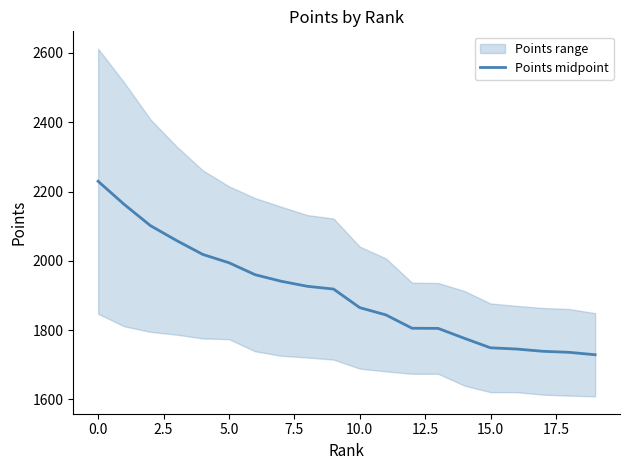

What is the difference between the maximum and minimum values?

500.5